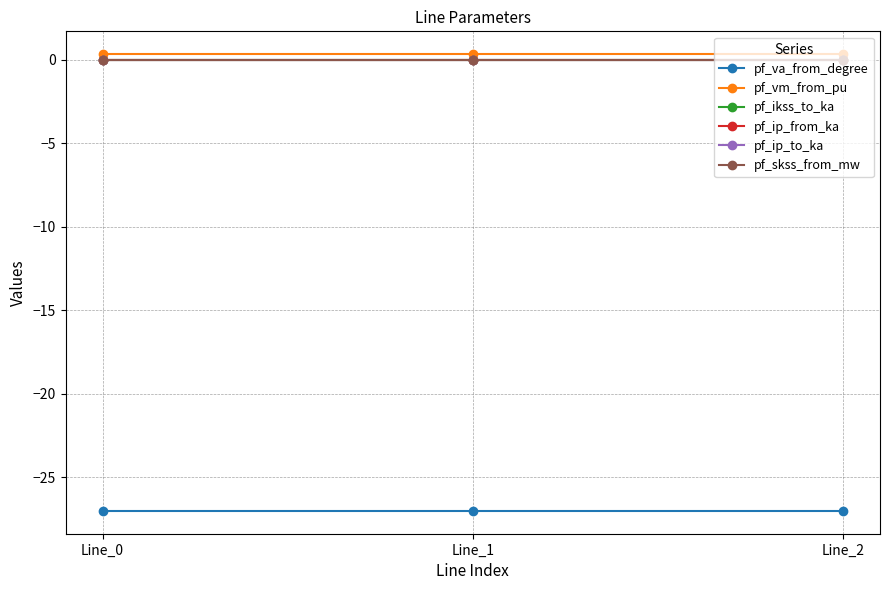

List the series in order of their peak value, highest first.

pf_vm_from_pu, pf_ikss_to_ka, pf_ip_from_ka, pf_ip_to_ka, pf_skss_from_mw, pf_va_from_degree